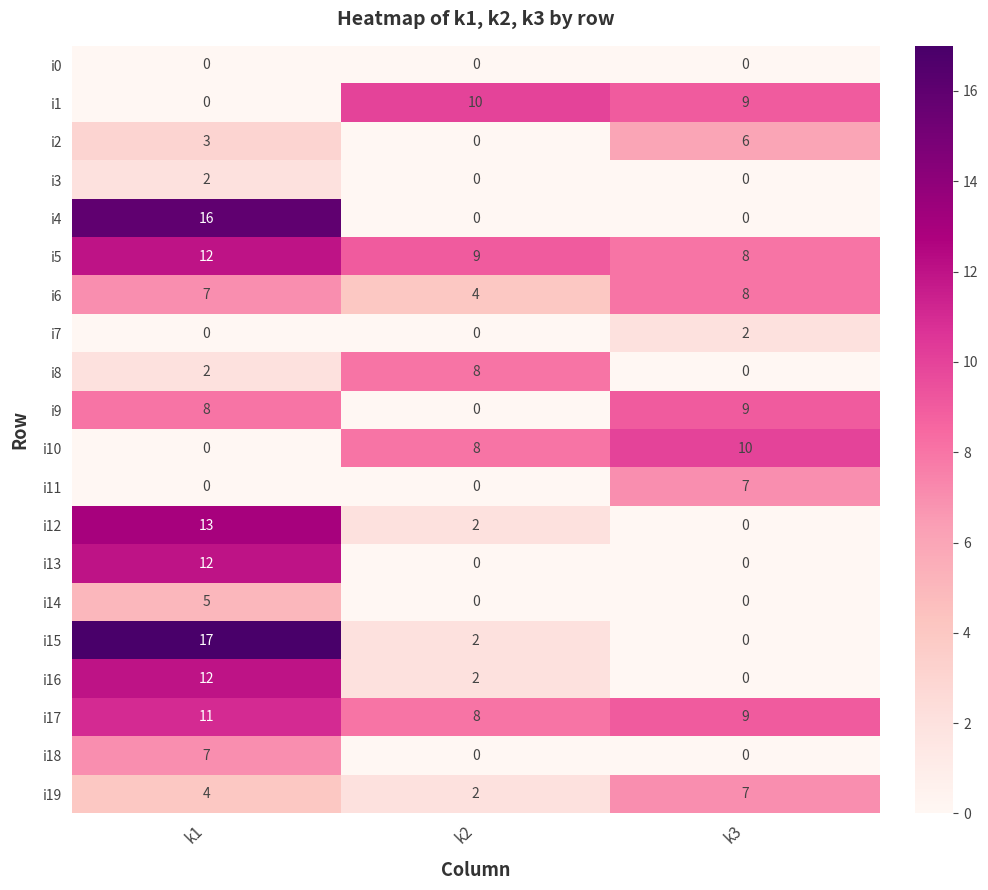

Rank the categories by i19 value from highest to lowest.

k3, k1, k2